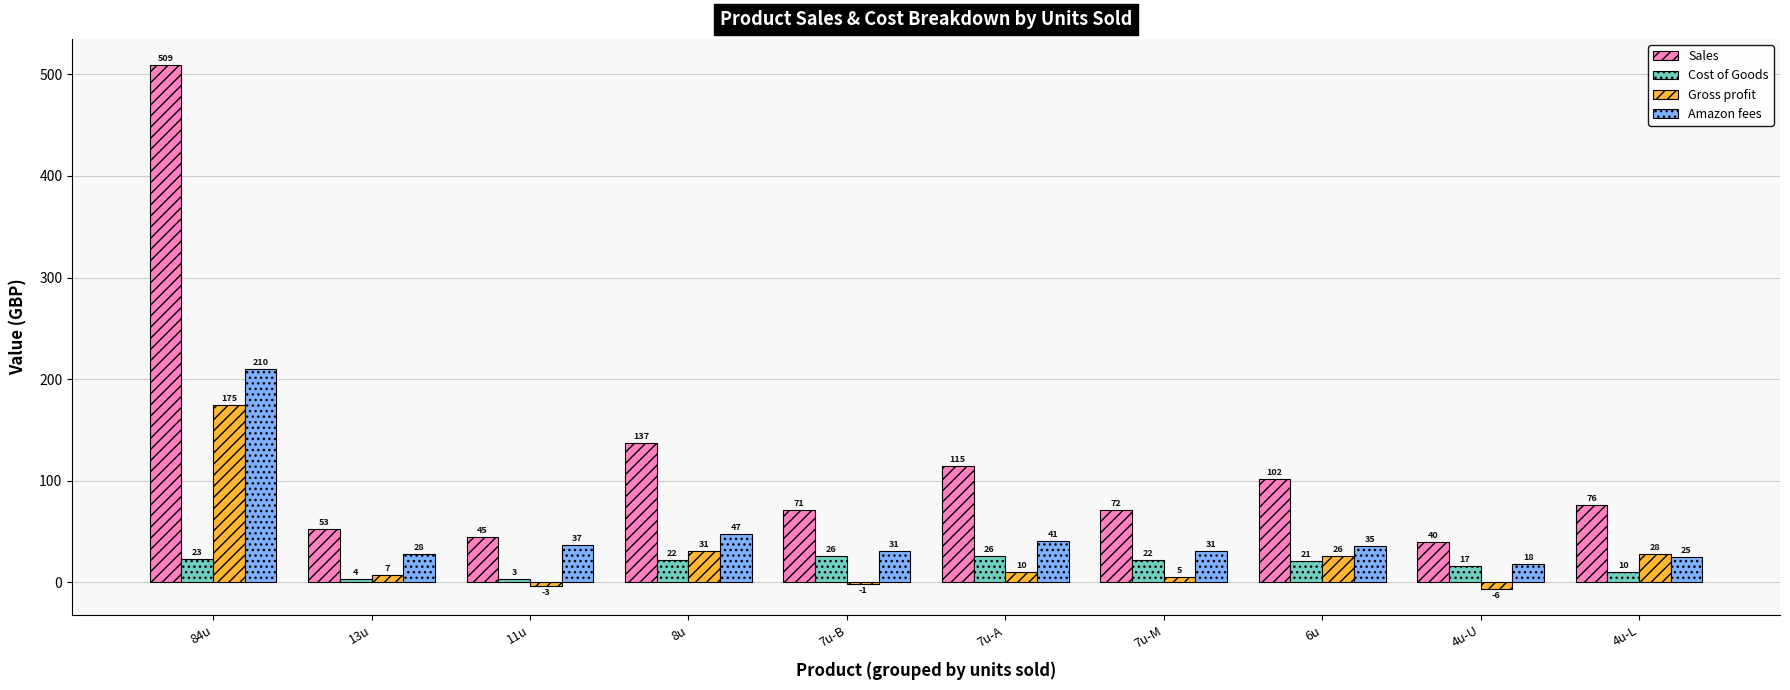

What is the maximum value shown in the chart?

509.1